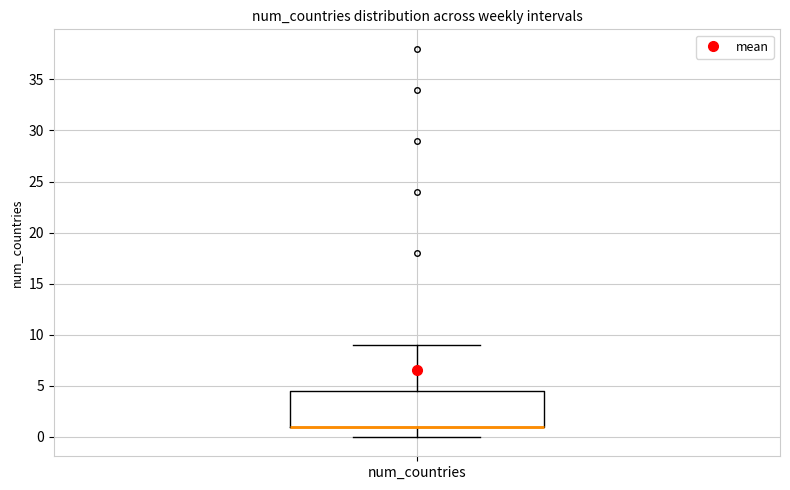

Where does the lower whisker of the box for num_countries end on the y-axis? The values are not printed on the chart, so give them approximately, as read against the axis.

0.0